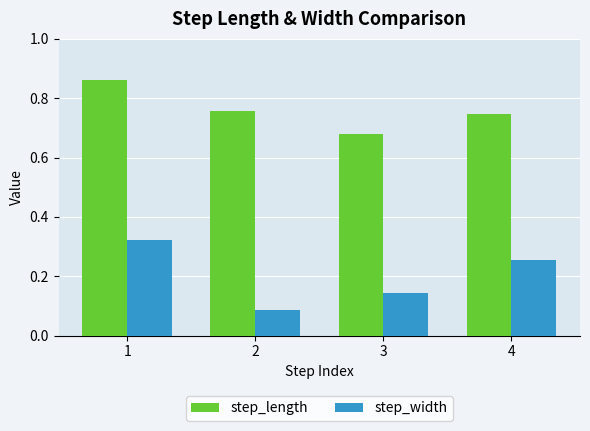

The value of step_length at 2 is 1.3. True or false?

False